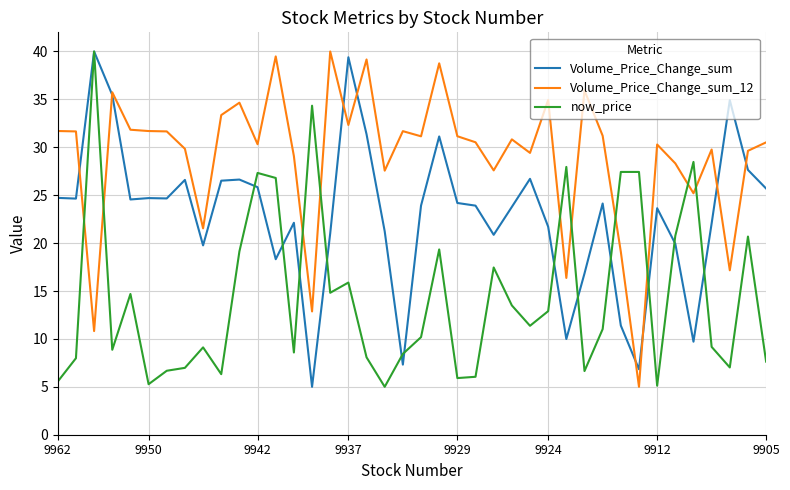

Which series has the largest total across all categories?

Volume_Price_Change_sum_12